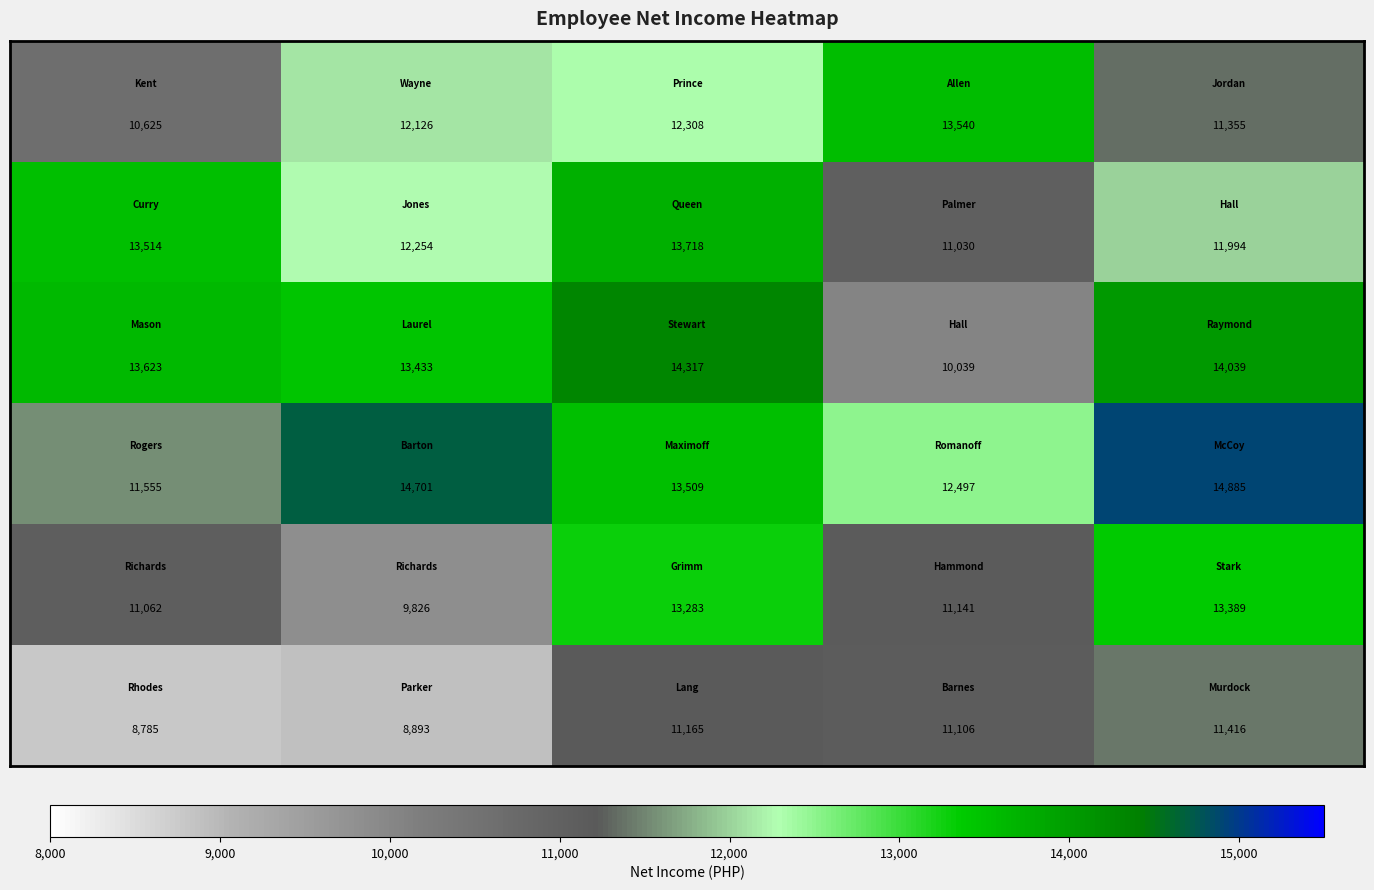

What is the minimum value shown in the chart?

8785